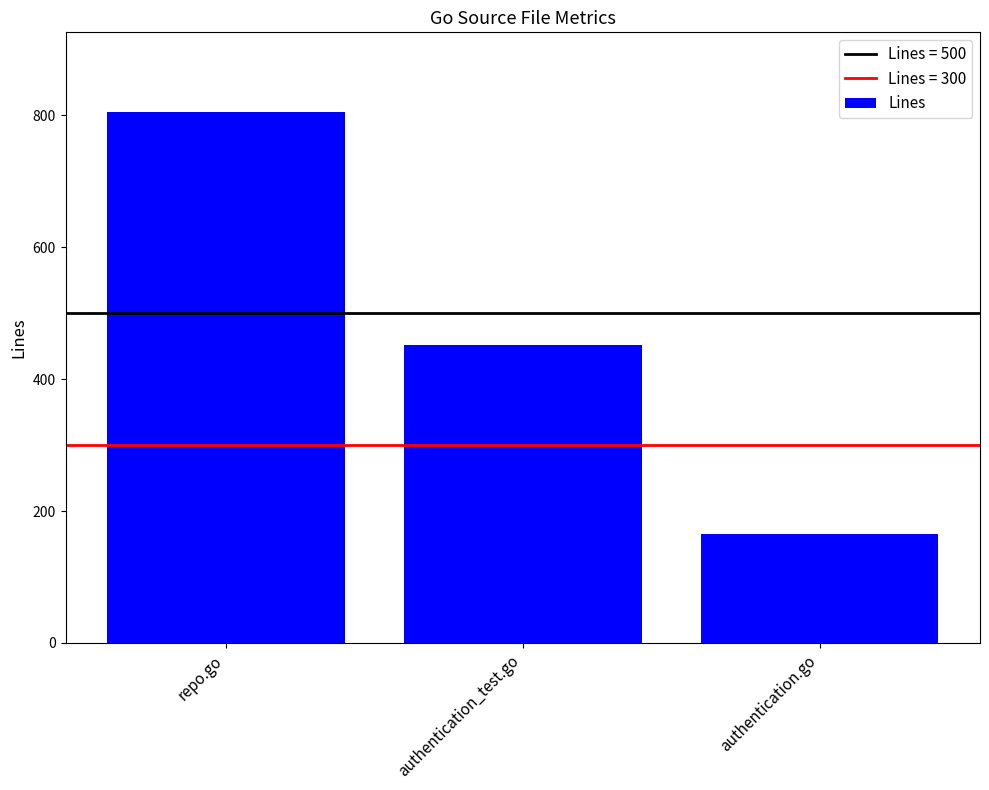

What is the label of the 1st bar from the left?

repo.go